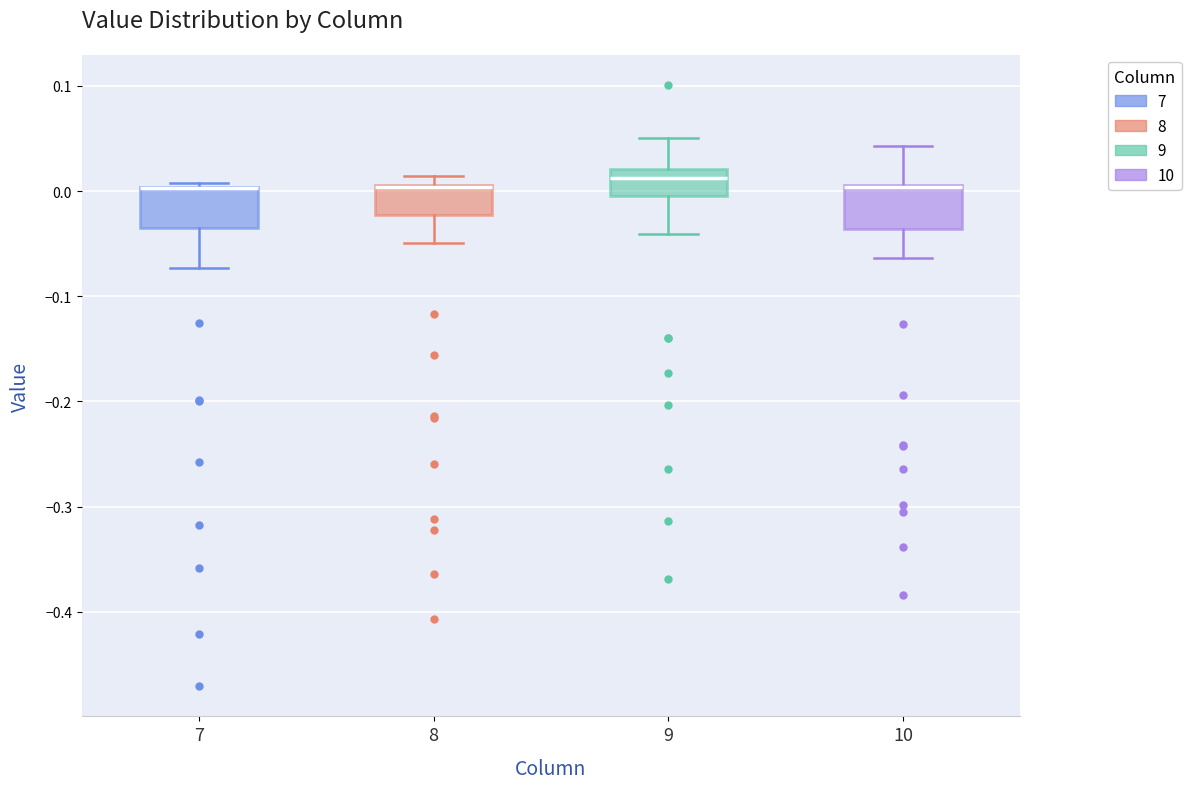

Reading left to right, read every box against the y-axis: the position of its median line, the range the box covers, and the ends of its whiskers. The values are not printed on the chart, so give them approximately, as read against the axis.

7: median 0.00 (drawn on the box's upper edge), box -0.03 to 0.00, whiskers -0.07 to 0.01
8: median 0.00 (drawn on the box's upper edge), box -0.02 to 0.01, whiskers -0.05 to 0.01 (just above the box's upper edge)
9: median 0.01, box 0.00 to 0.02, whiskers -0.04 to 0.05
10: median 0.00 (drawn on the box's upper edge), box -0.04 to 0.01, whiskers -0.06 to 0.04